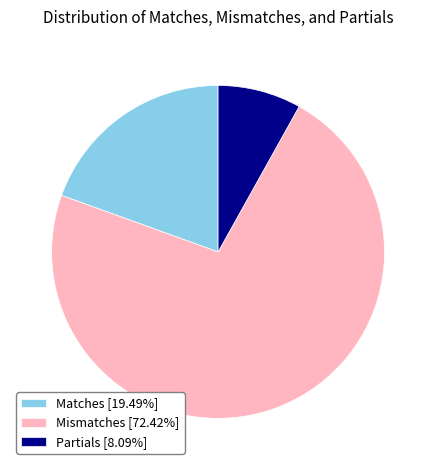

Do Matches [19.49%] and Partials [8.09%] together represent more than half of the pie?

No